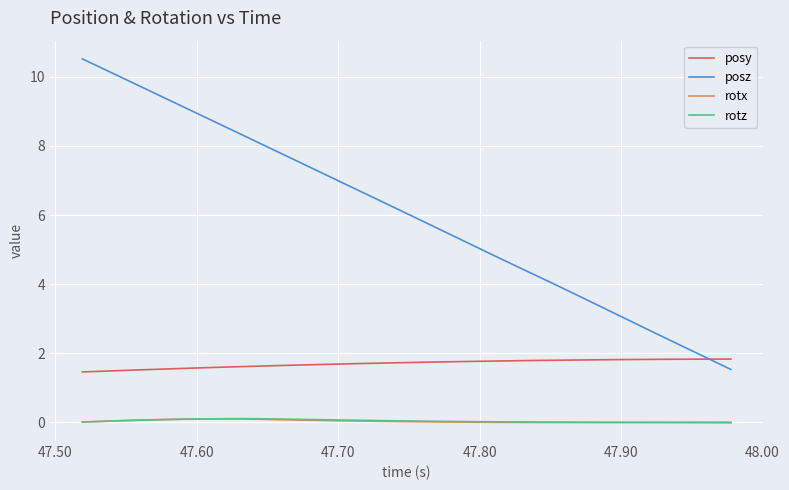

True or false: posy and rotx cross at least once.

False